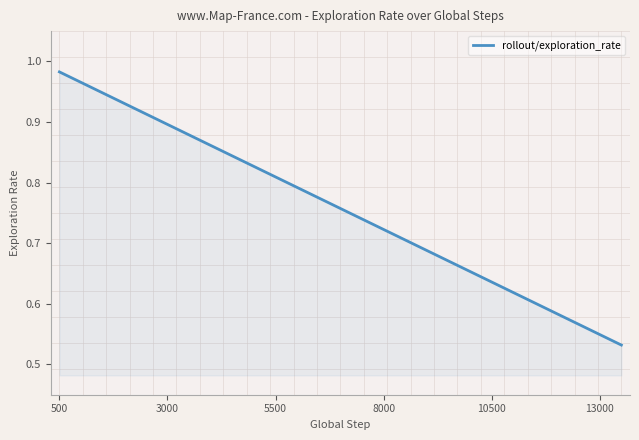

Does the chart display data point markers on the line(s)?

No